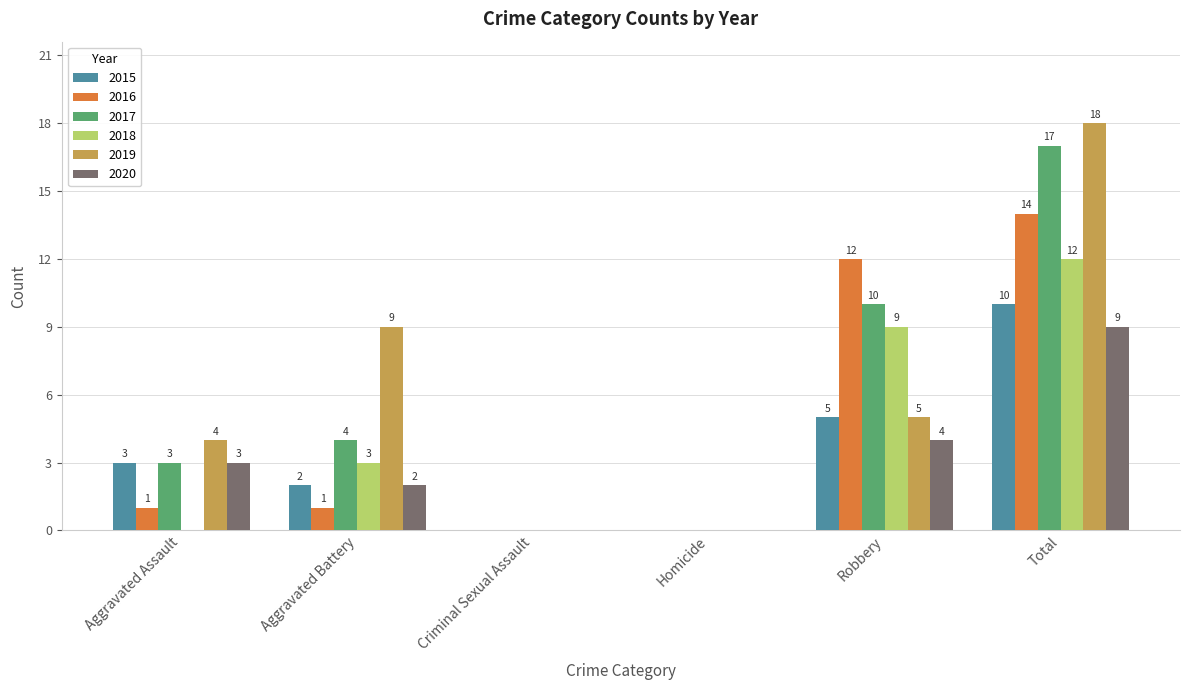

Which series has the widest spread of values?

2019